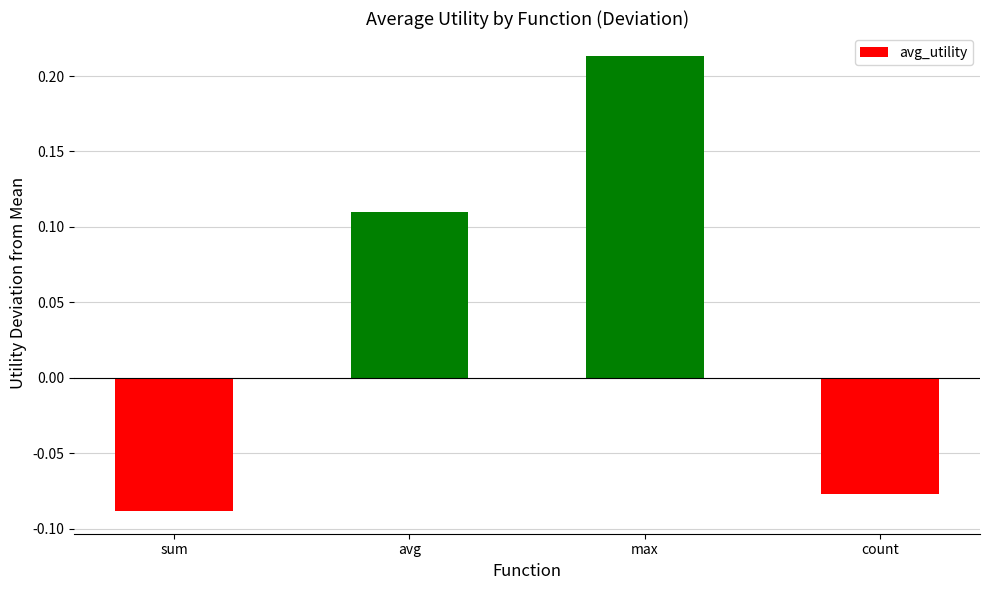

List the labels in order of value, smallest first.

sum, count, avg, max